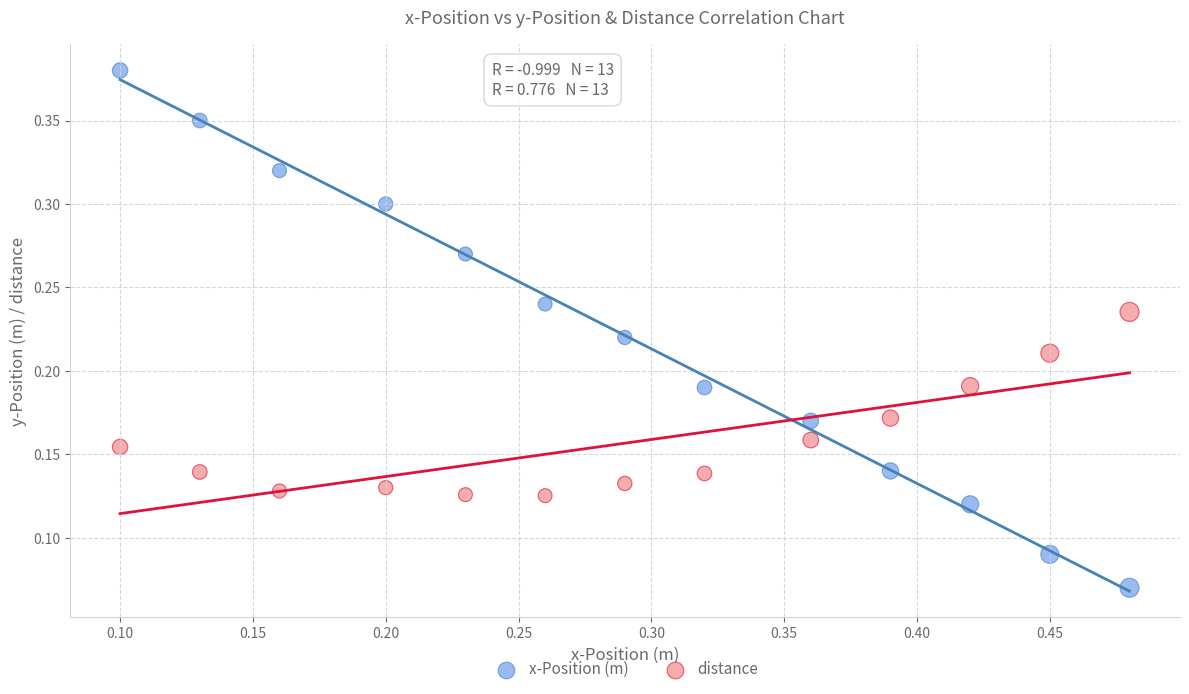

Which series contains the highest Y value?

x-Position (m)